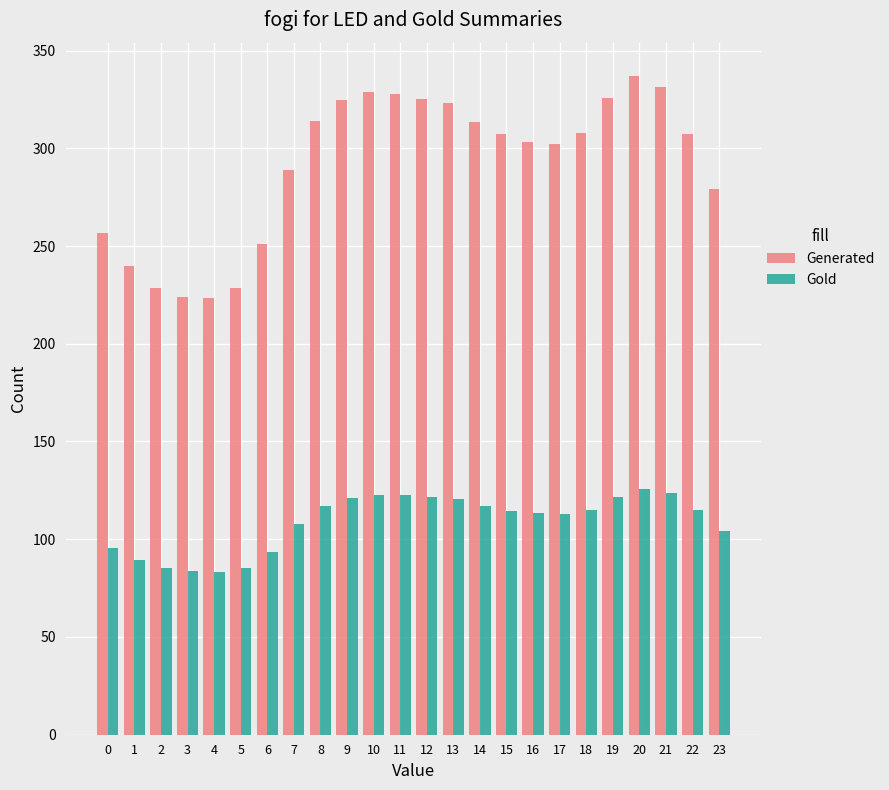

What is the minimum value shown in the chart?

83.4